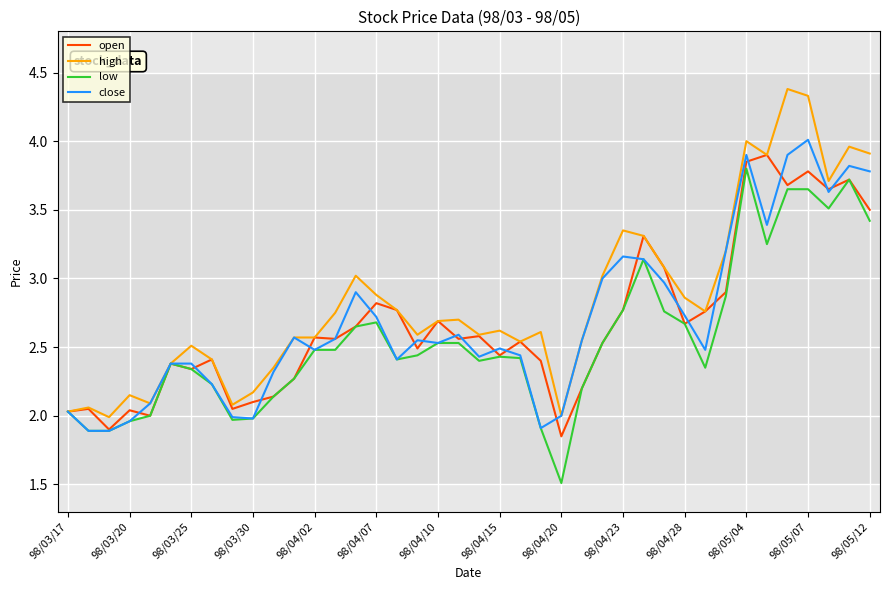

Does the chart have visible grid lines?

Yes